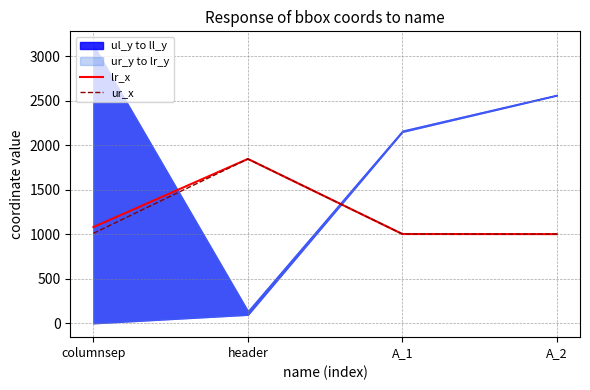

What is the approximate value of lr_x at header?

1847